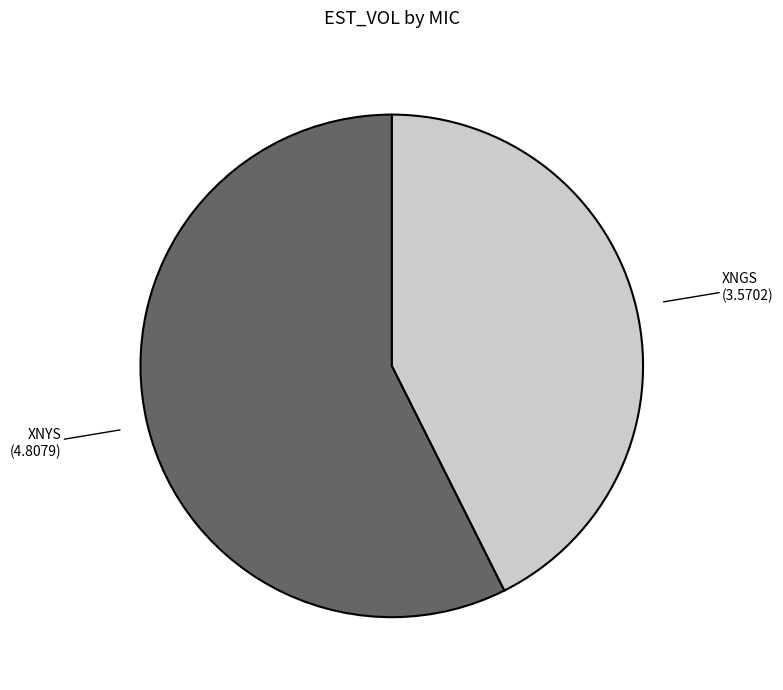

Is there any slice that represents more than half of the pie?

Yes